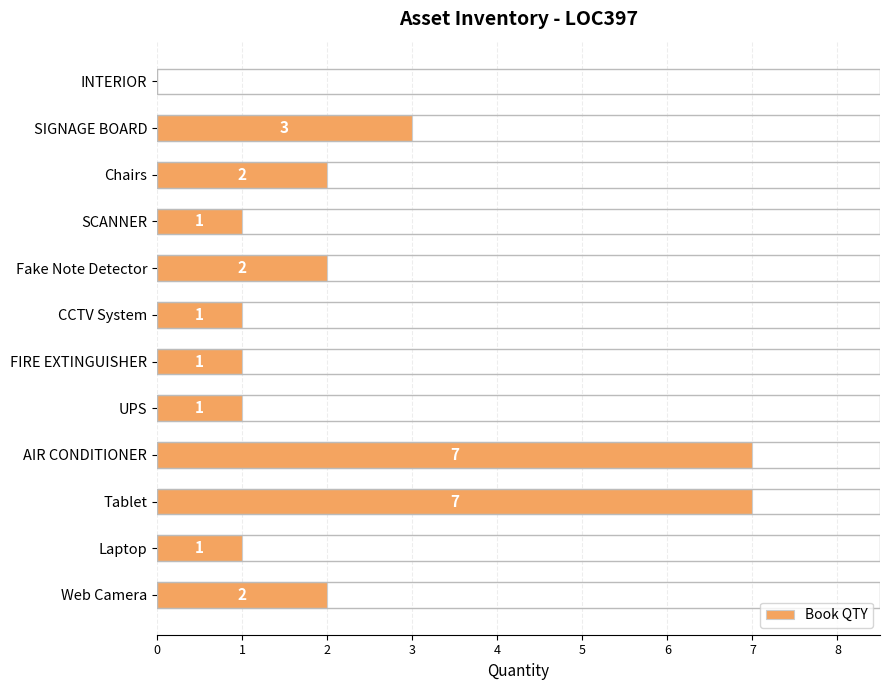

Reading top to bottom, list all the values displayed in this chart.

INTERIOR=0	SIGNAGE BOARD=3	Chairs=2	SCANNER=1	Fake Note Detector=2	CCTV System=1	FIRE EXTINGUISHER=1	UPS=1	AIR CONDITIONER=7	Tablet=7	Laptop=1	Web Camera=2